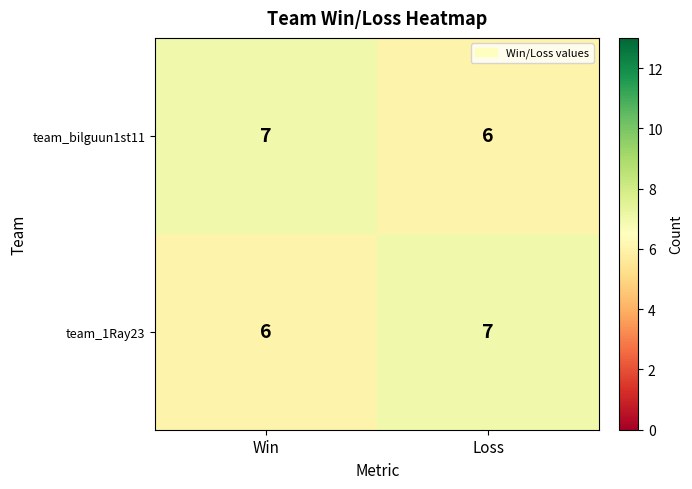

At Win, list the series in order from smallest to largest.

team_1Ray23, team_bilguun1st11